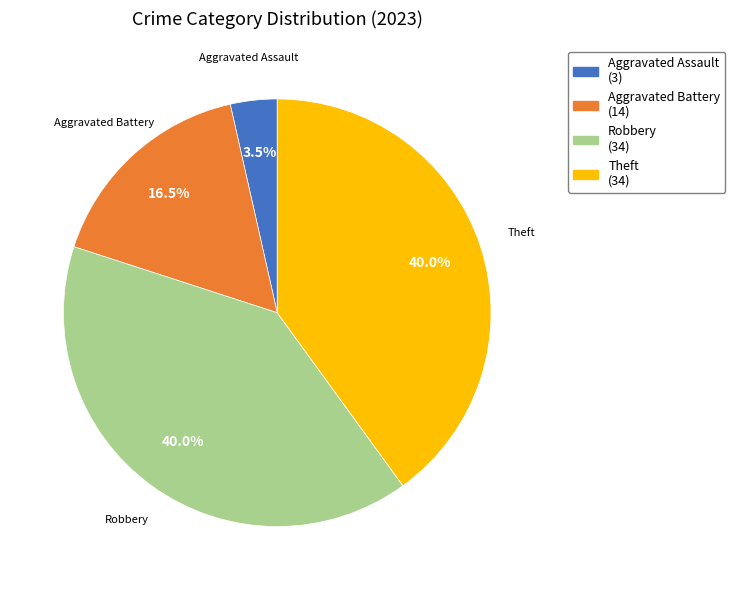

What is the smallest slice in the pie chart?

Aggravated Assault (3)